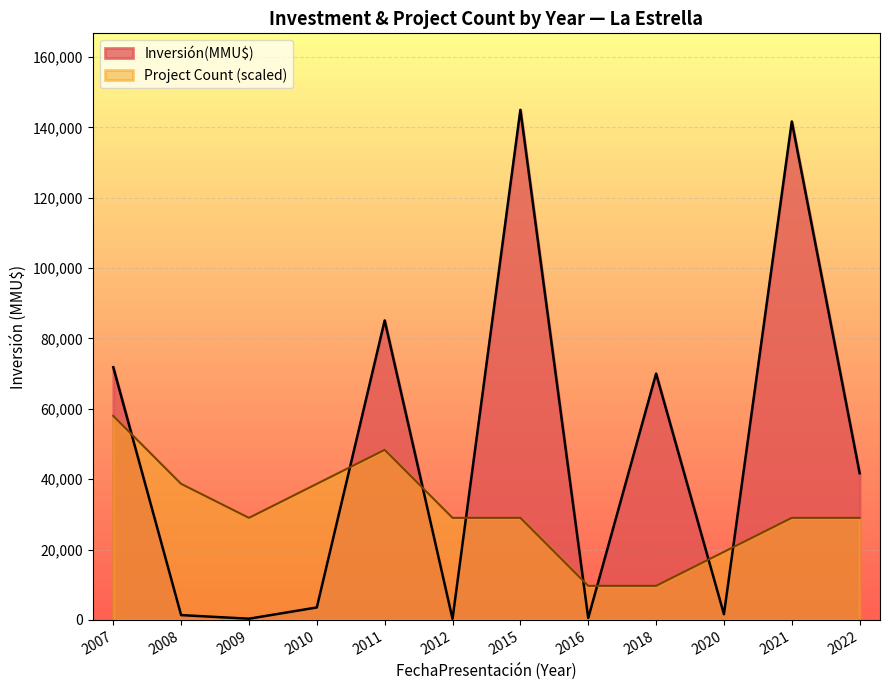

What is the greatest value displayed?

145000.0